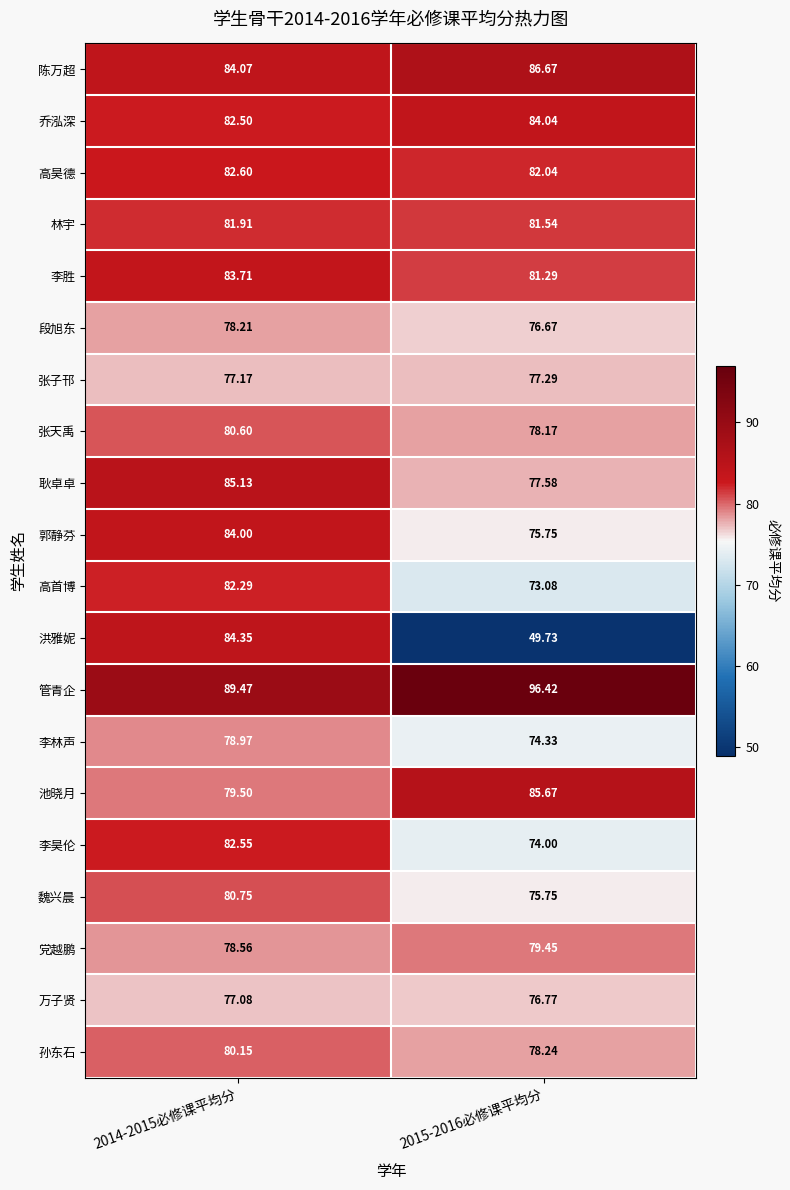

At 2014-2015必修课平均分, list the series in order from largest to smallest.

管青企, 耿卓卓, 洪雅妮, 陈万超, 郭静芬, 李胜, 高昊德, 李昊伦, 乔泓深, 高首博, 林宇, 魏兴晨, 张天禹, 孙东石, 池晓月, 李林声, 党越鹏, 段旭东, 张子邗, 万子贤